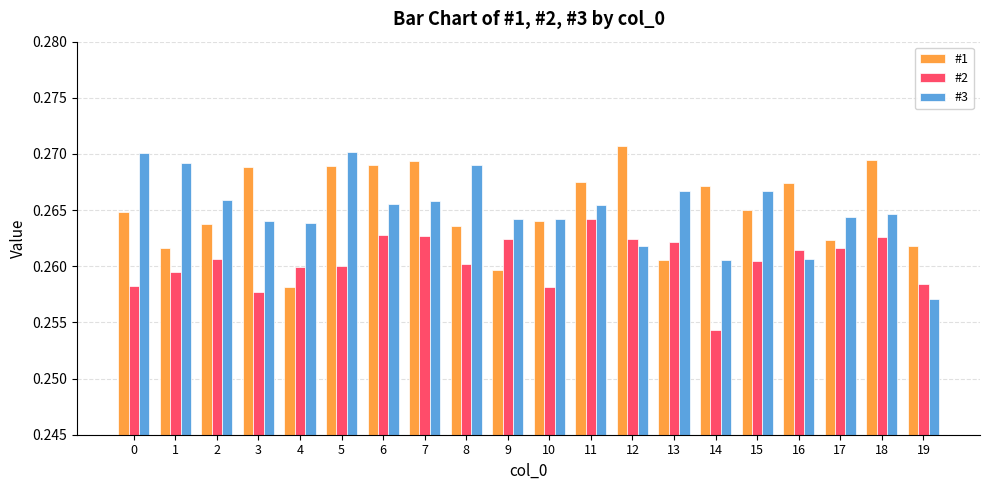

Which category has the highest value in the #1 series?

12